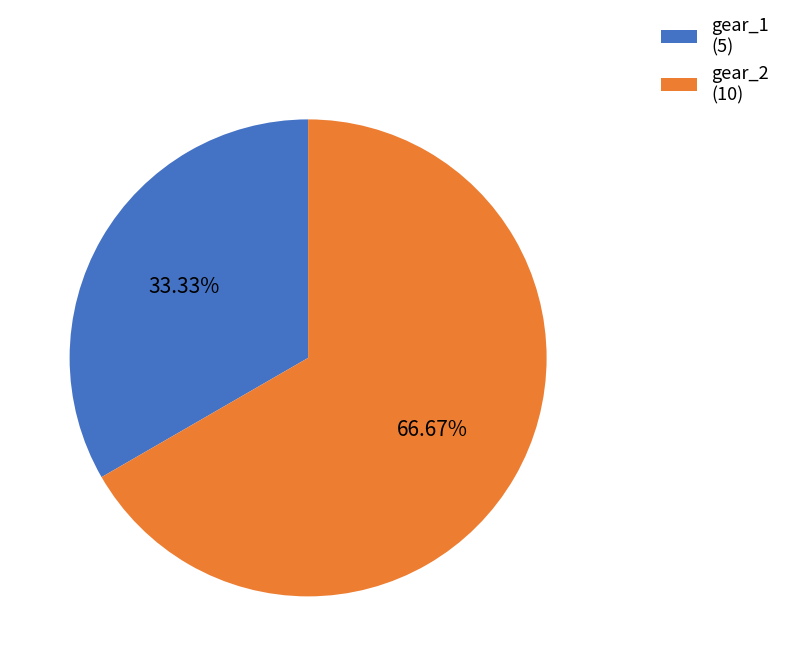

Combined, do gear_2 and gear_1 account for over 50%?

Yes